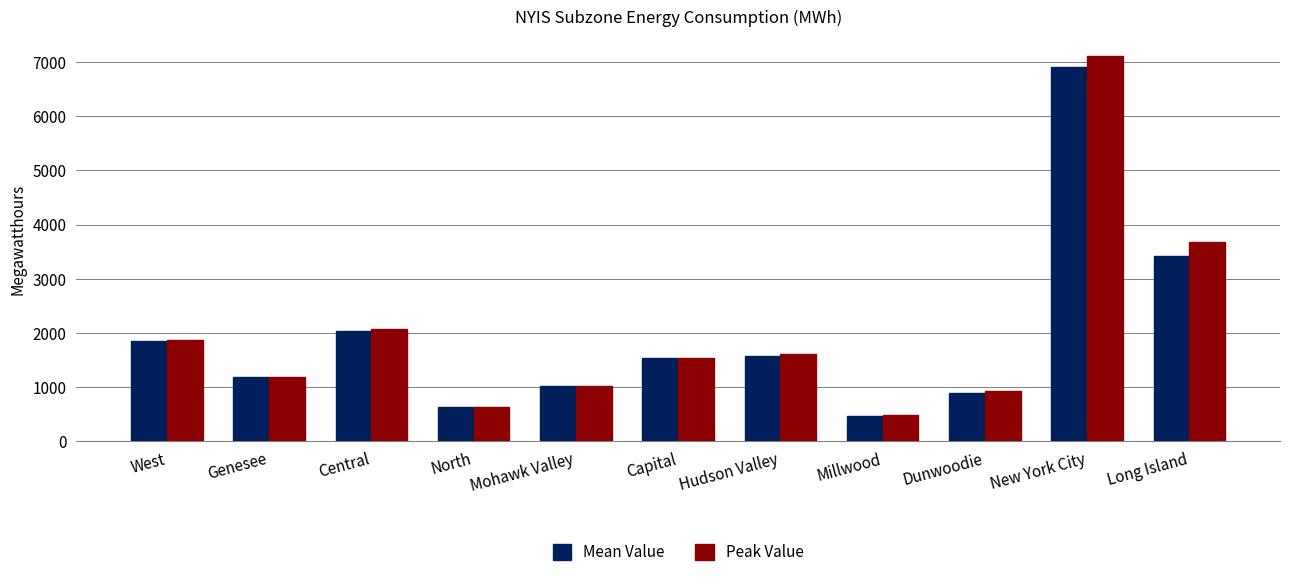

What is the difference between the second highest and second lowest values in the Mean Value series?

2801